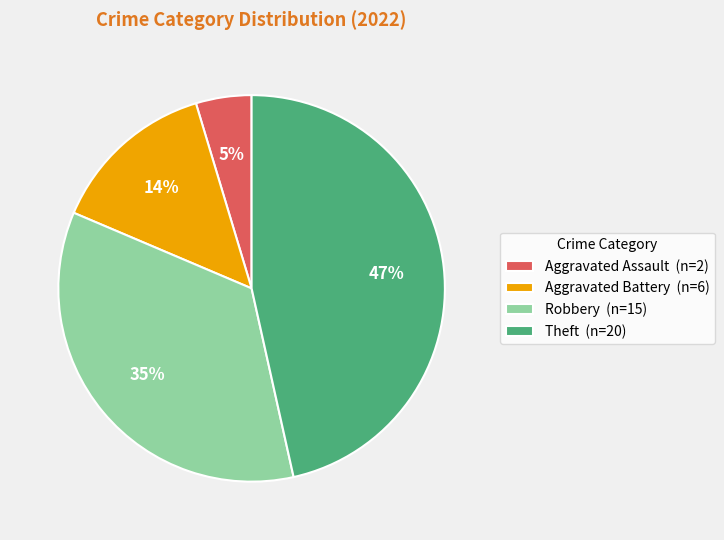

How many slices are in this pie chart?

4